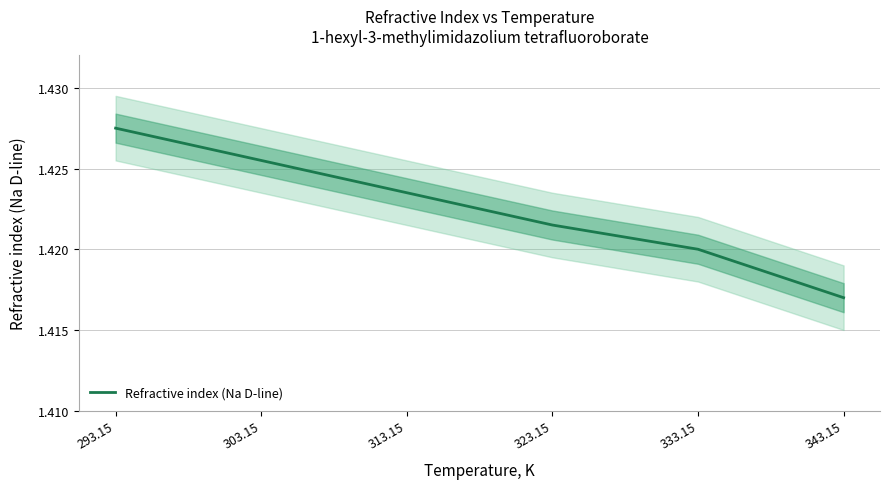

What is the average value?

1.4